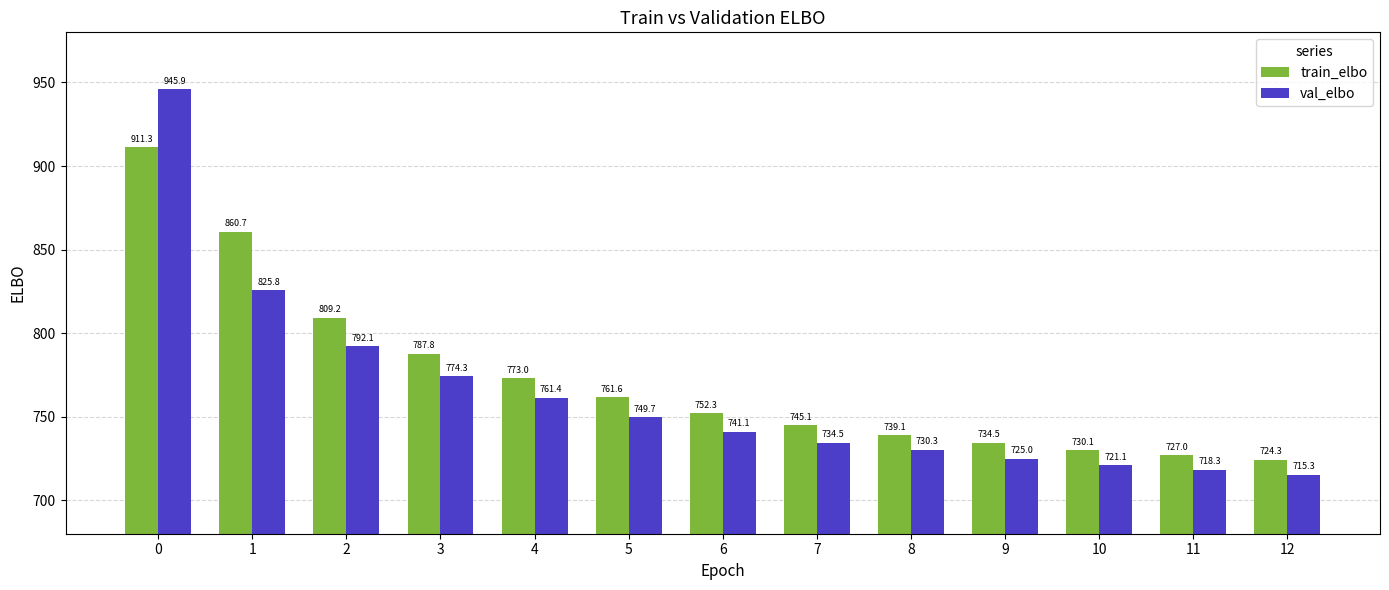

List the series in order of their overall mean, lowest first.

val_elbo, train_elbo